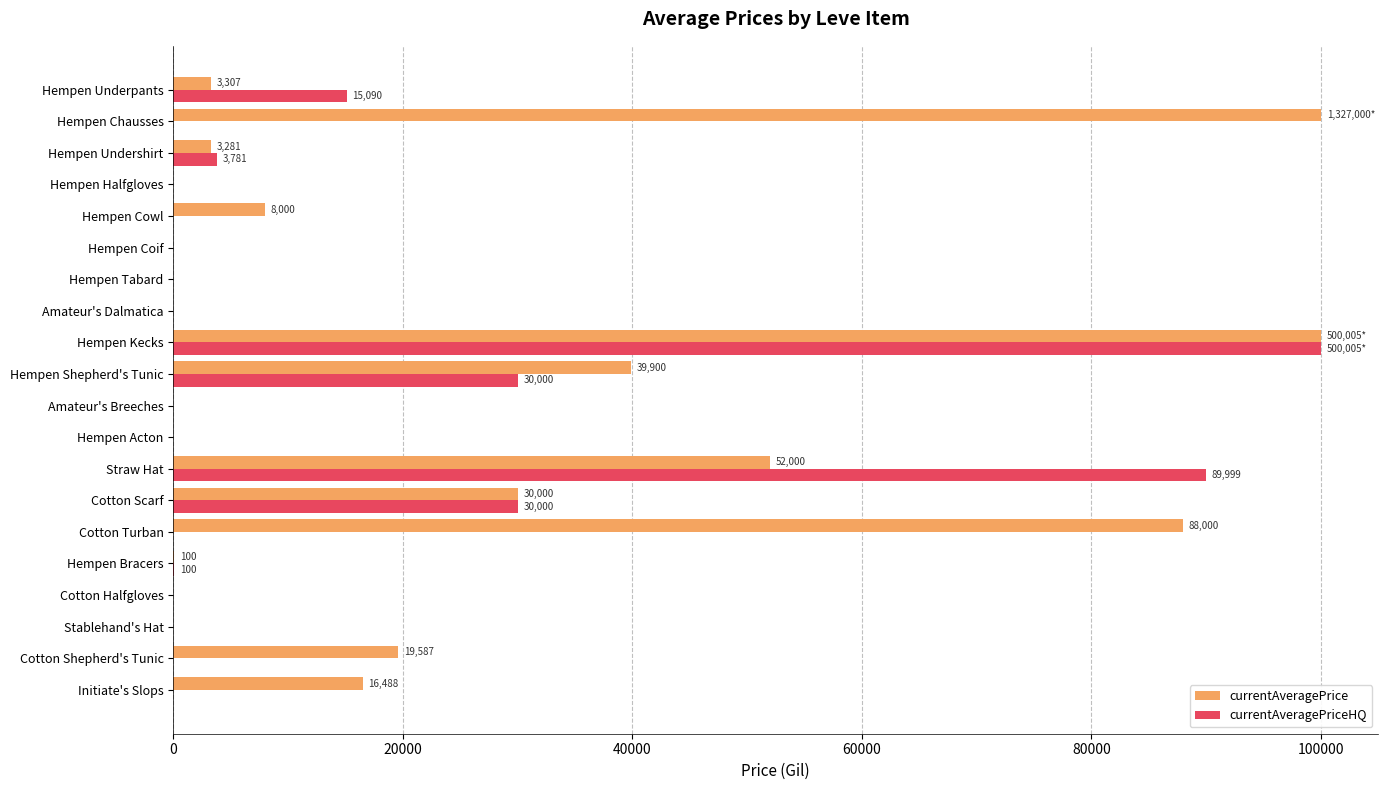

What is the average value of the currentAveragePrice series?

23033.1